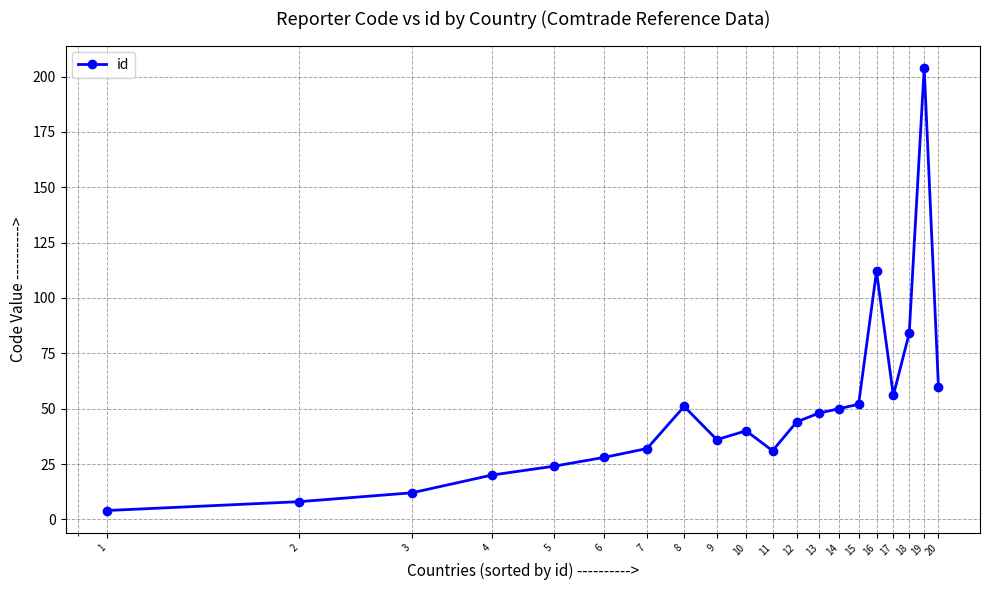

What is the value of the 13th point from the left?

48